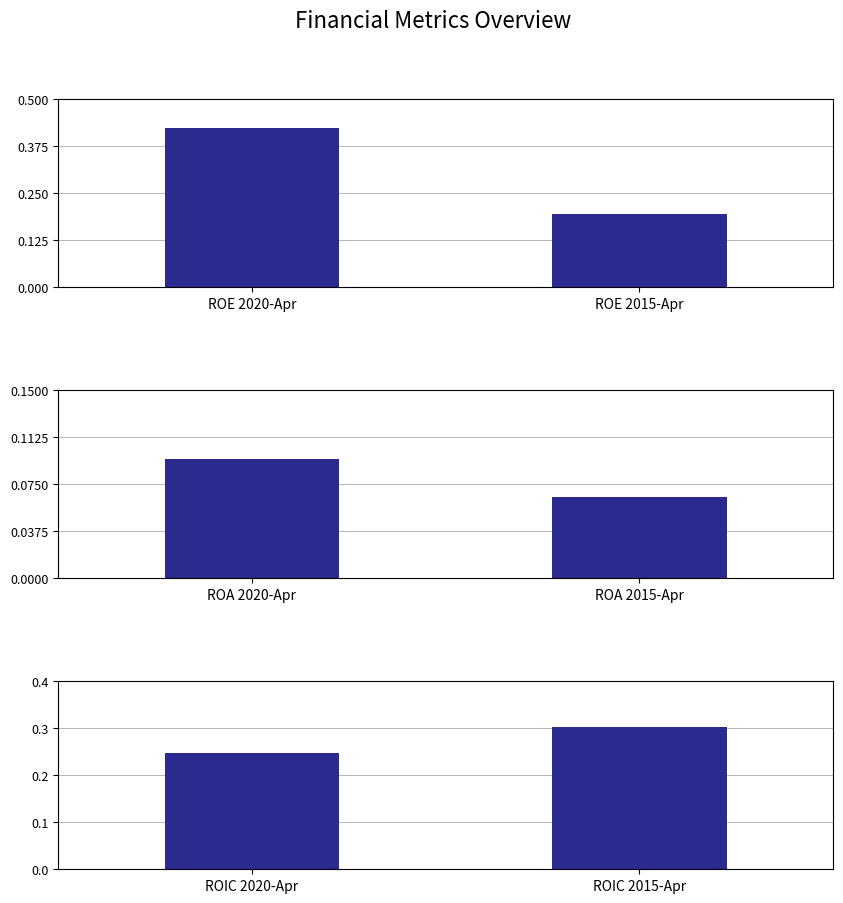

At which category is the sum across all series the highest?

ROE 2020-Apr